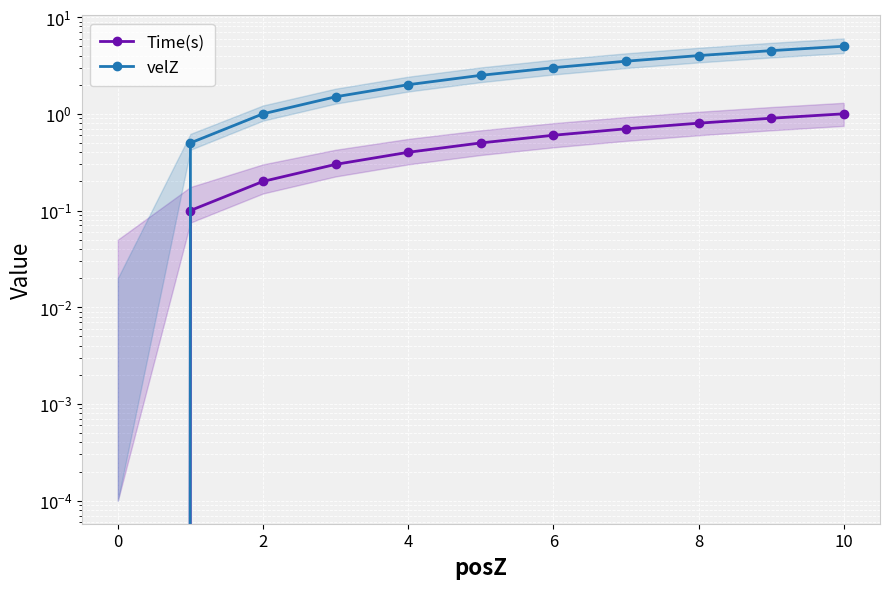

How many values in the Time(s) series exceed 0?

10